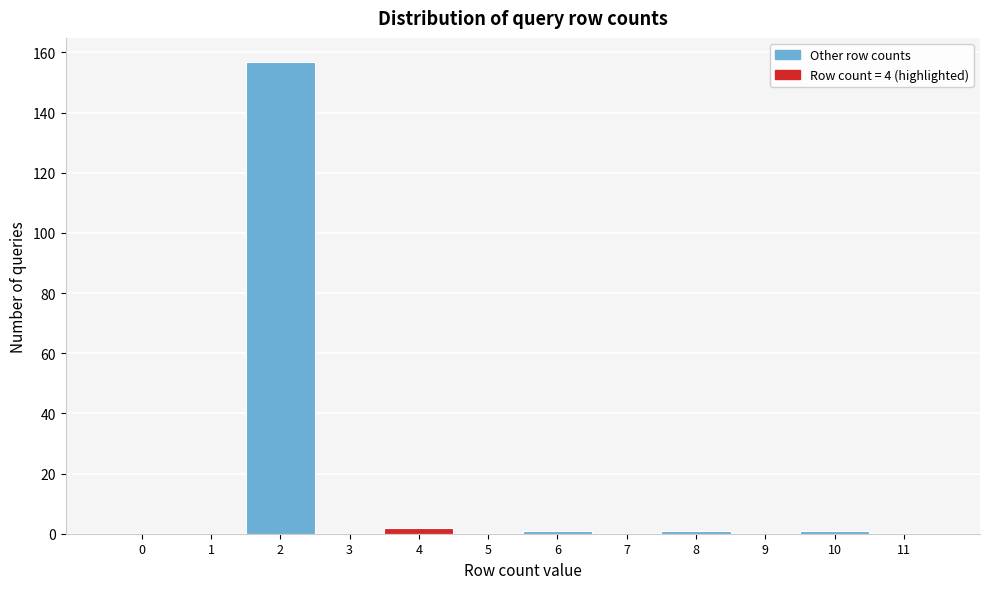

Reading left to right, what are all the values shown in this chart?

0=0	1=0	2=157	3=0	4=2	5=0	6=1	7=0	8=1	9=0	10=1	11=0